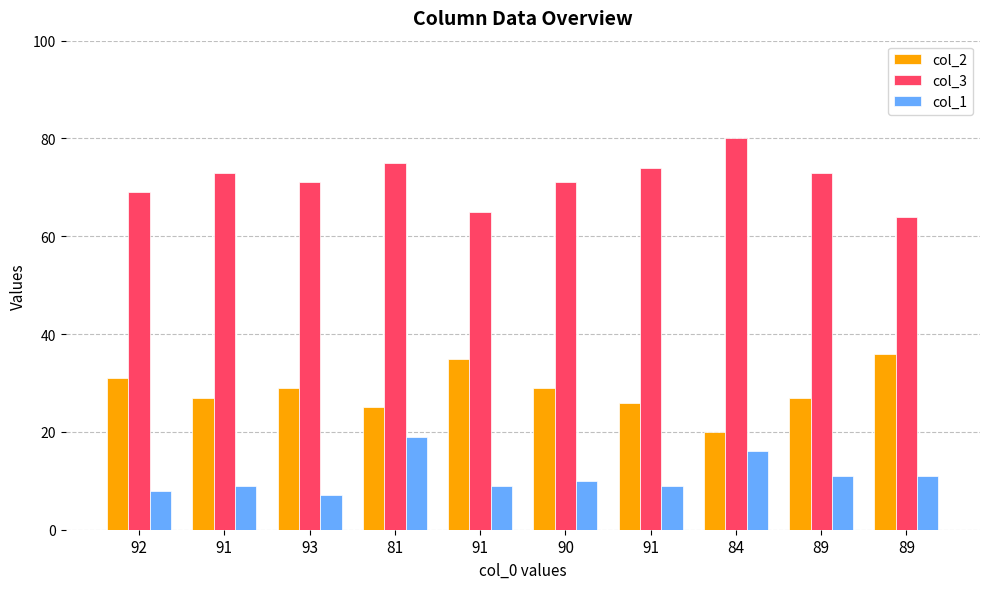

How many data points in col_3 are less than 73?

5